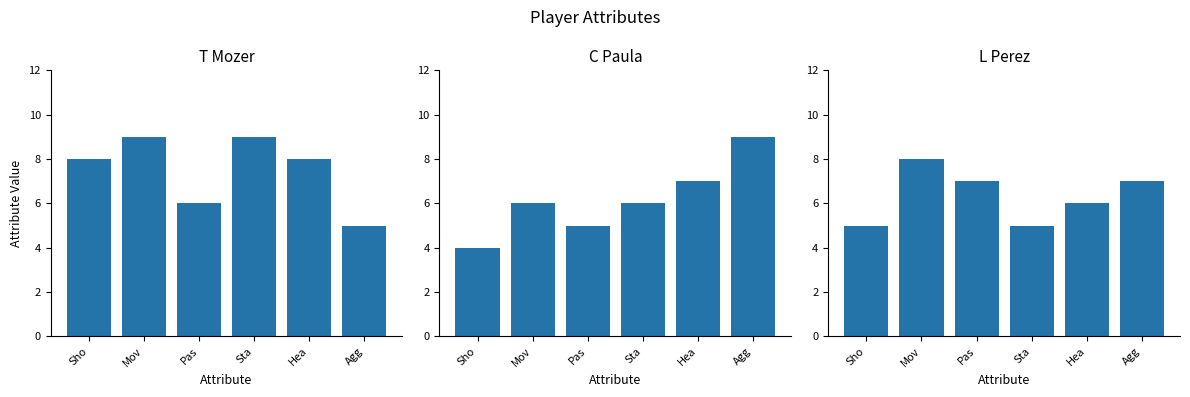

What is the difference between the maximum and minimum values in the T Mozer series?

4